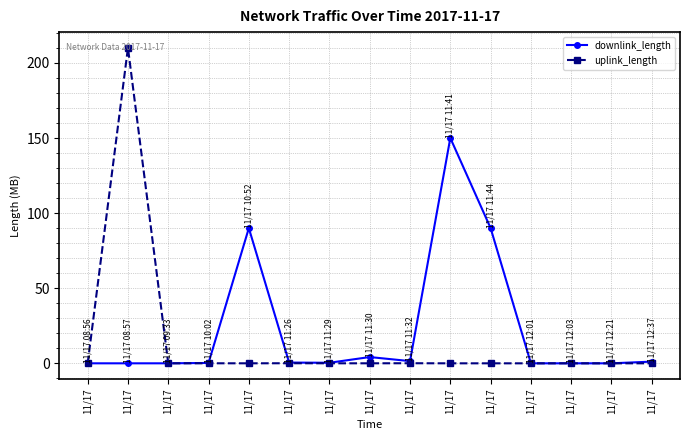

Does the chart have visible grid lines?

Yes